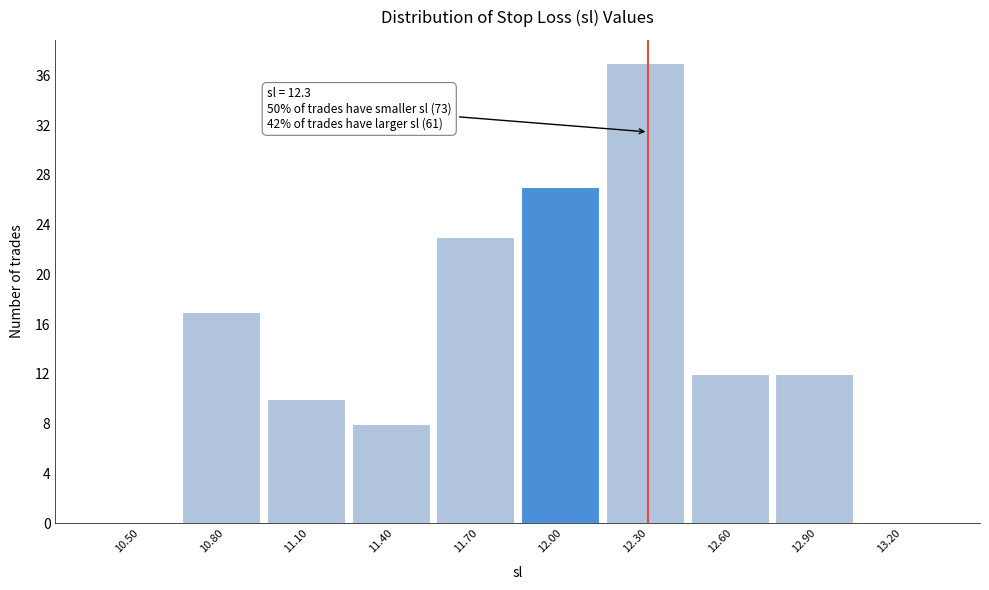

Reading right to left, extract all data points from this chart.

13.20=0	12.90=12	12.60=12	12.30=37	12.00=27	11.70=23	11.40=8	11.10=10	10.80=17	10.50=0